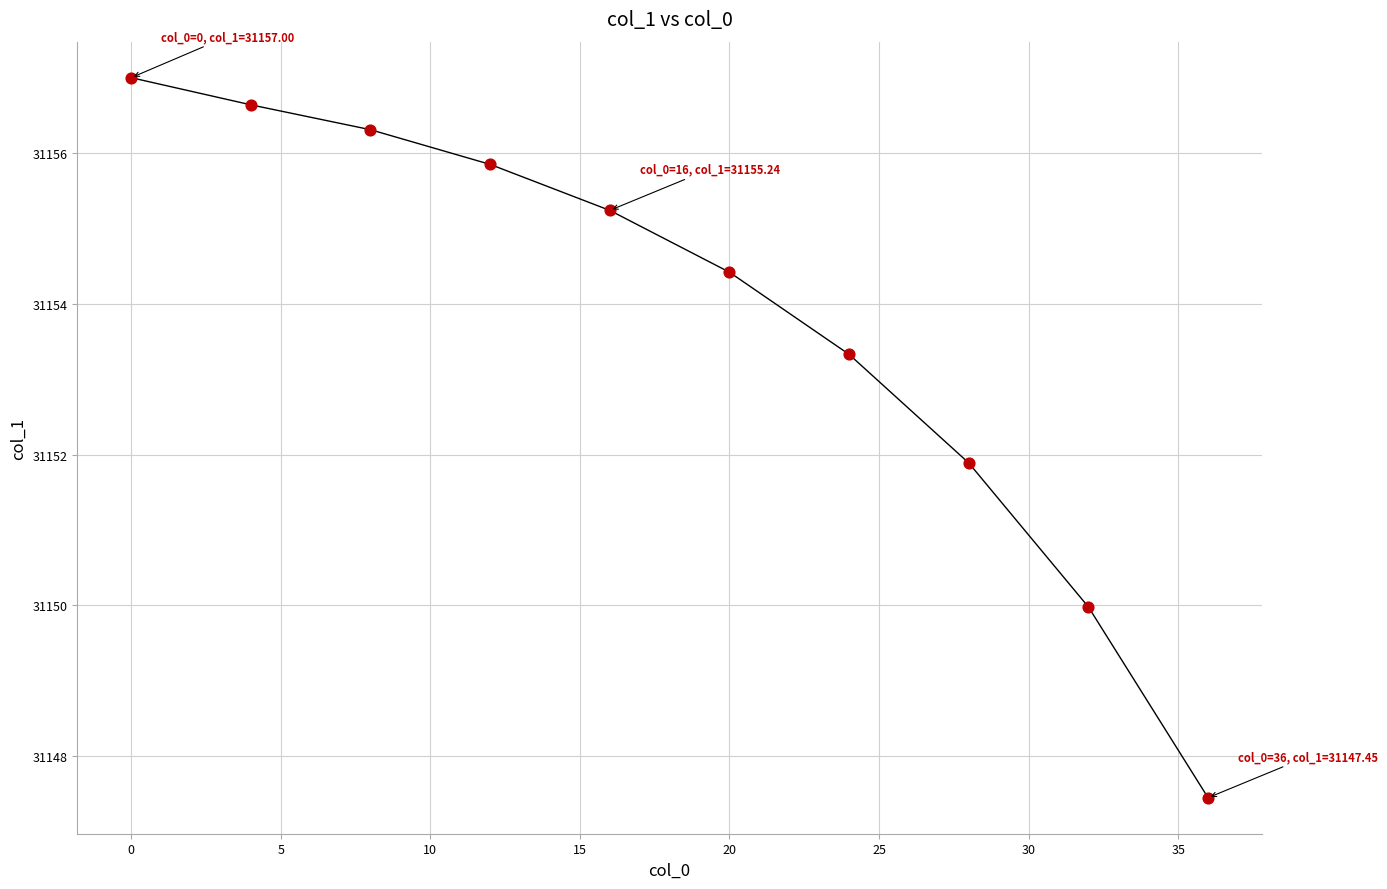

What Y value in the scatter plot is closest to 31152?

31151.9